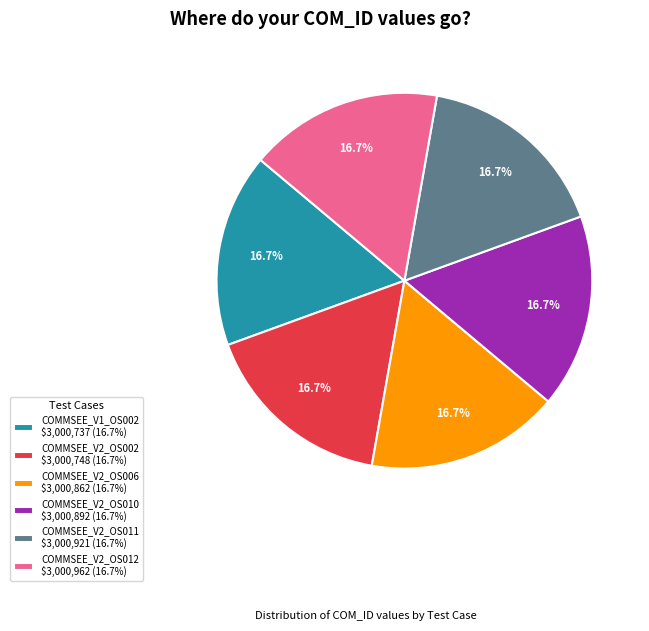

Is there a majority slice in this chart?

No